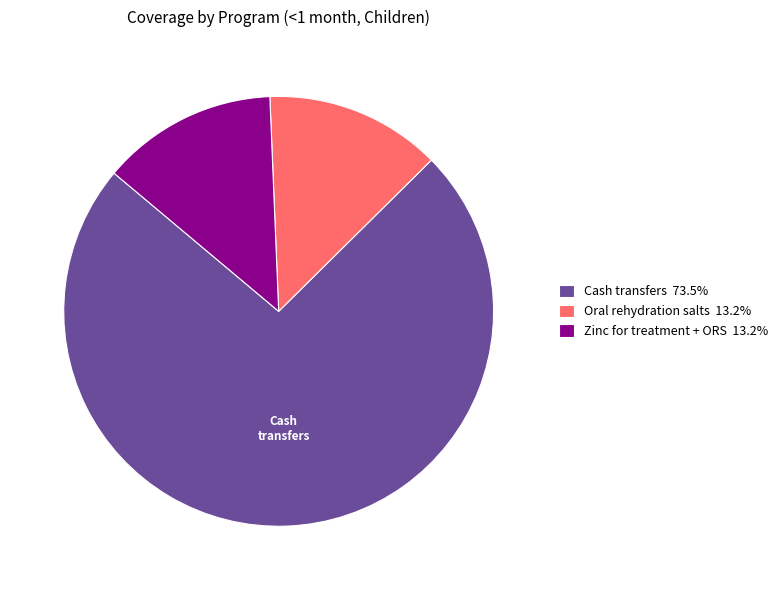

What is the ratio of the value at Cash transfers 73.5% to the value at Zinc for treatment + ORS 13.2%?

5.6